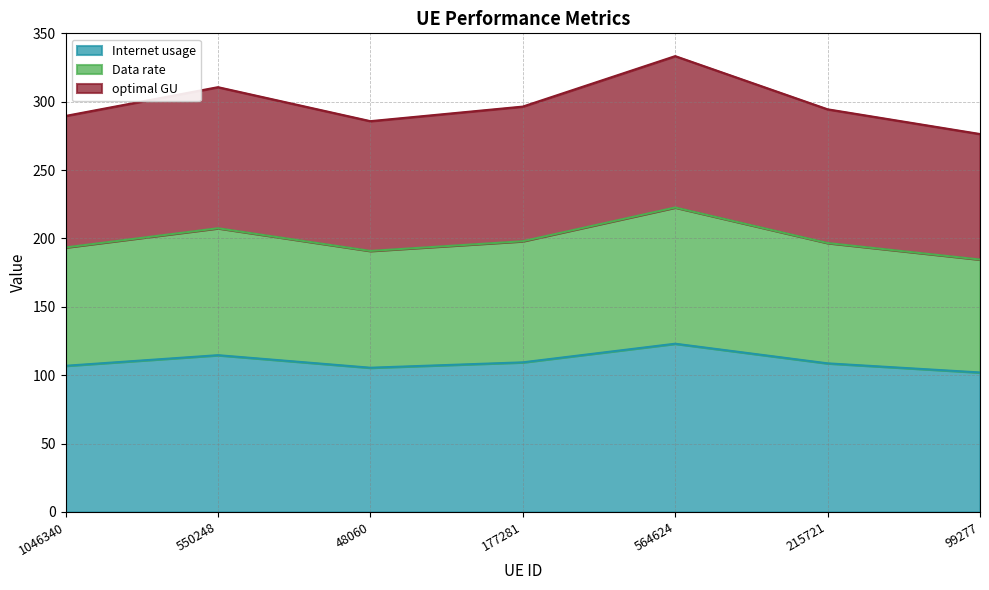

The value of Data rate at 564624 is 385.4. True or false?

False